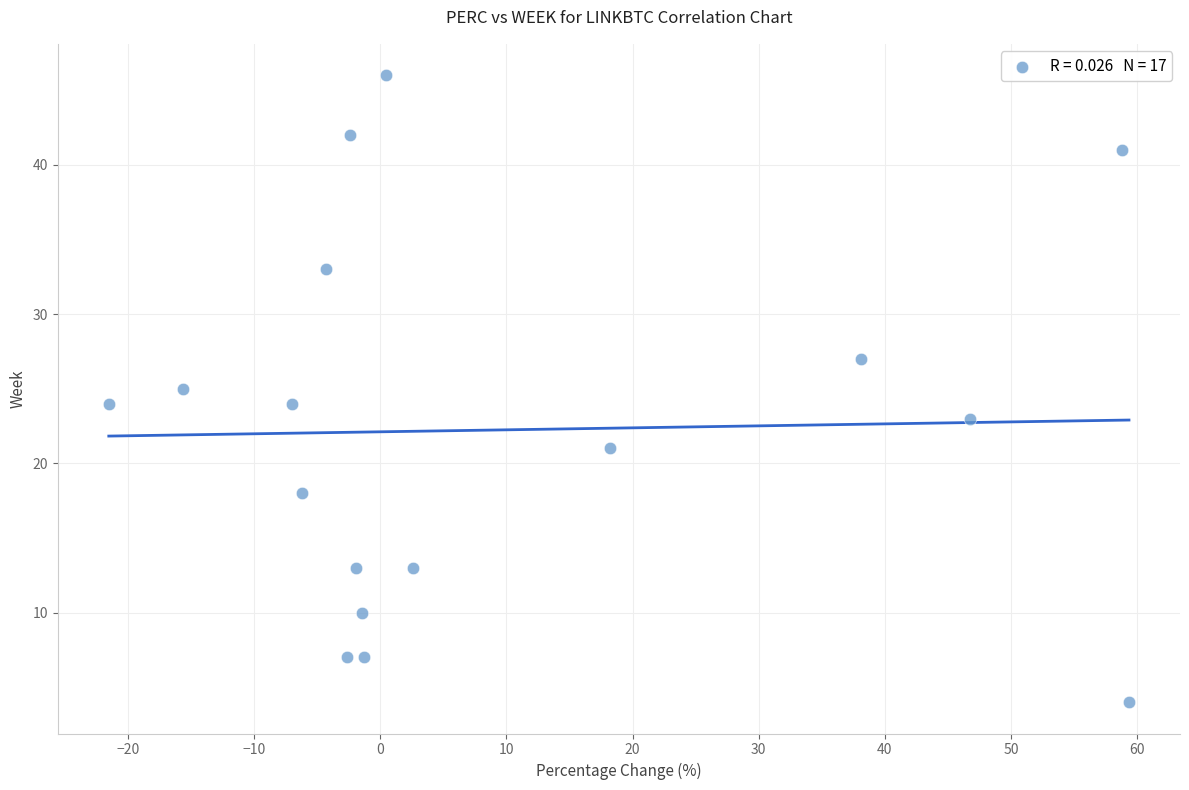

What is the range of Y values (max minus min)?

42